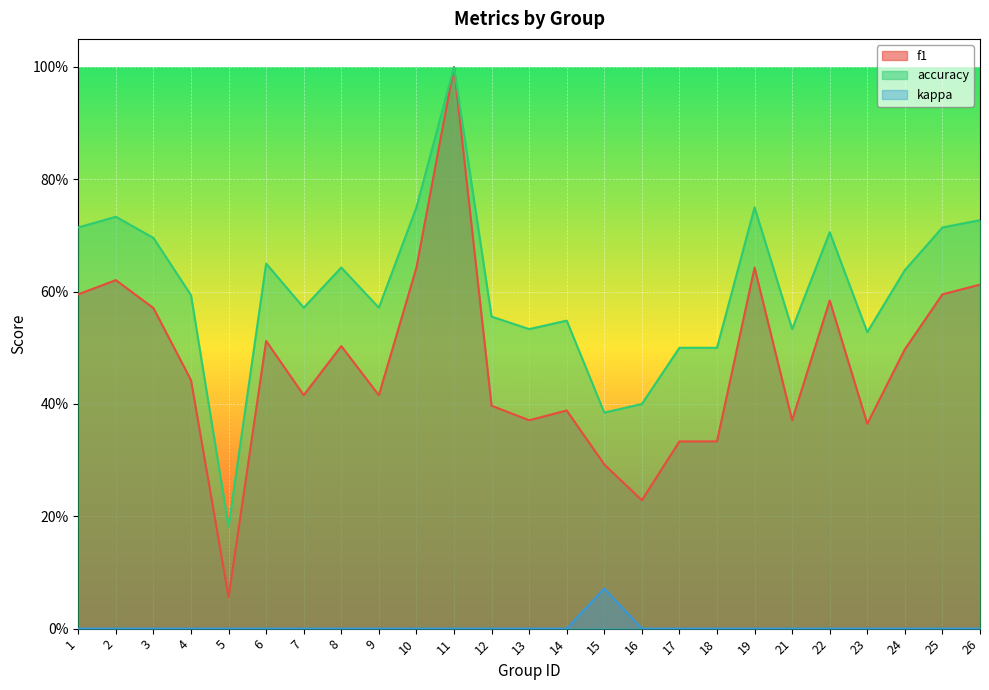

Where is the first local minimum for f1?

5